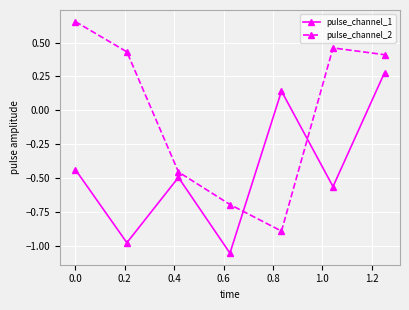

Which series ends up on top after the final intersection of pulse_channel_1 and pulse_channel_2?

pulse_channel_2